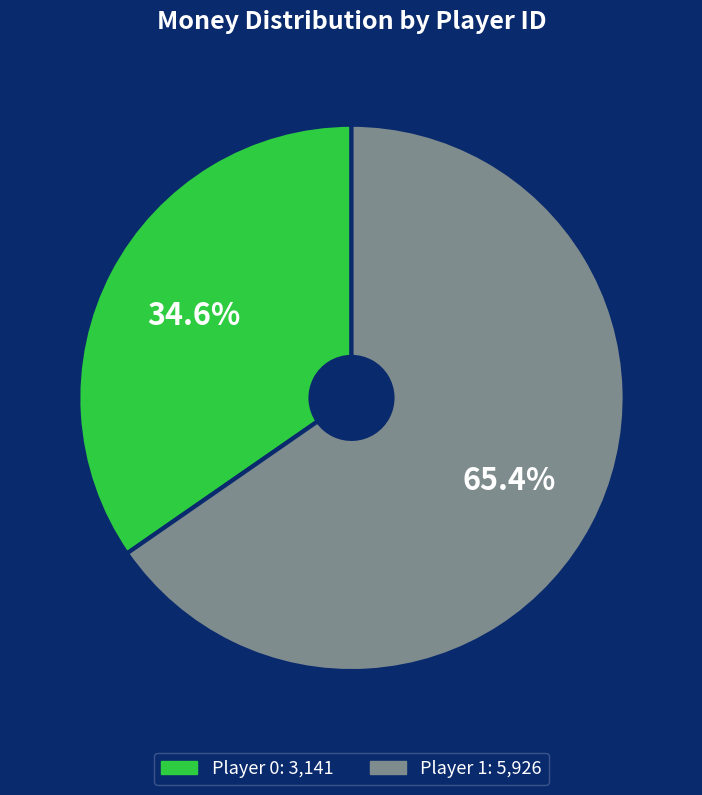

How many slices are in this pie chart?

2